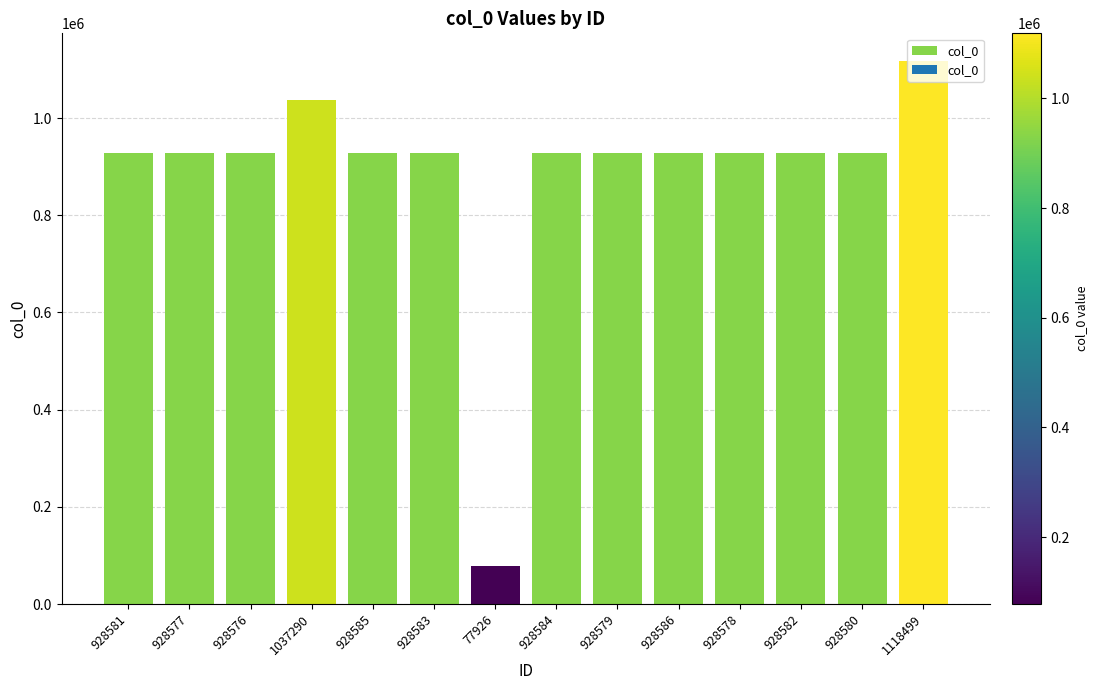

At which category does the chart reach its peak across all series?

1118499